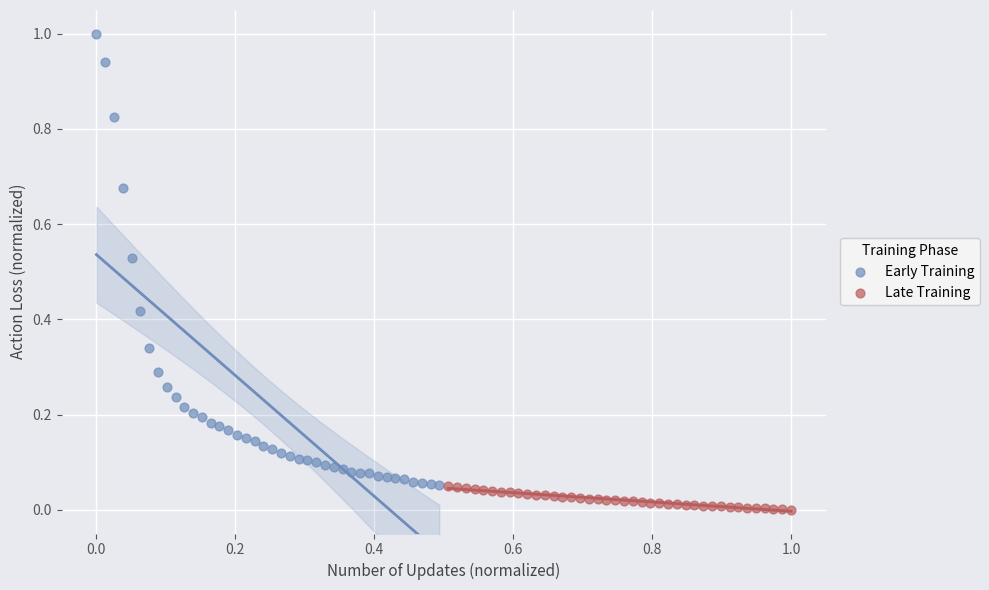

Which series contains the lowest Y value?

Late Training